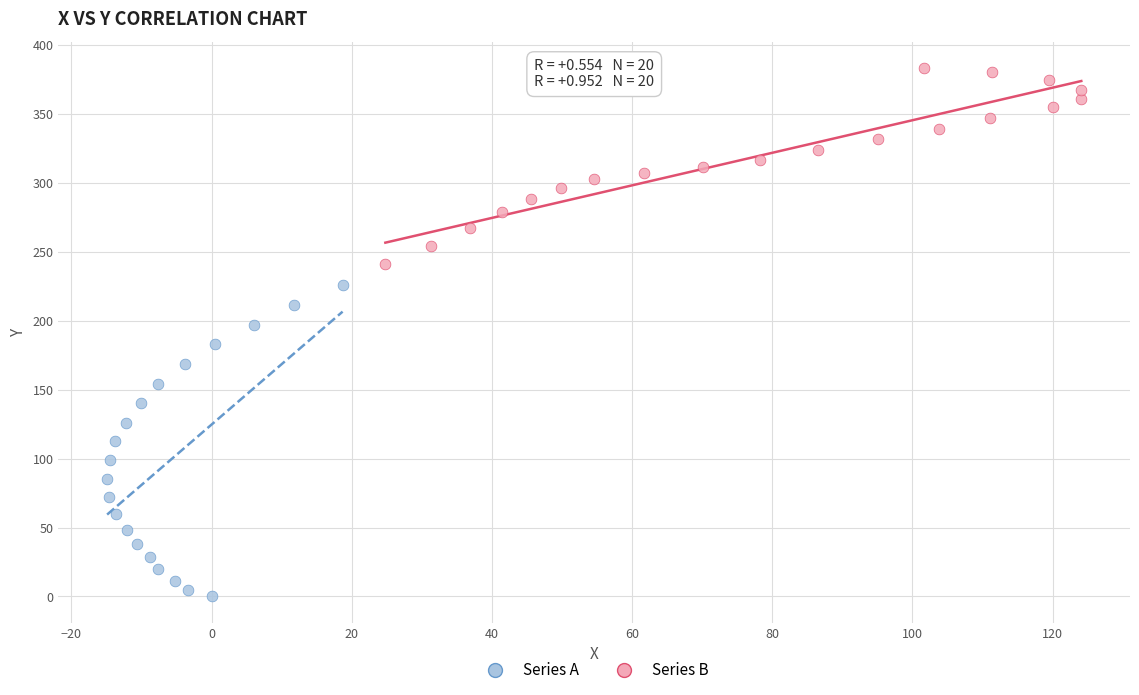

Which series reaches the maximum Y coordinate?

Series B